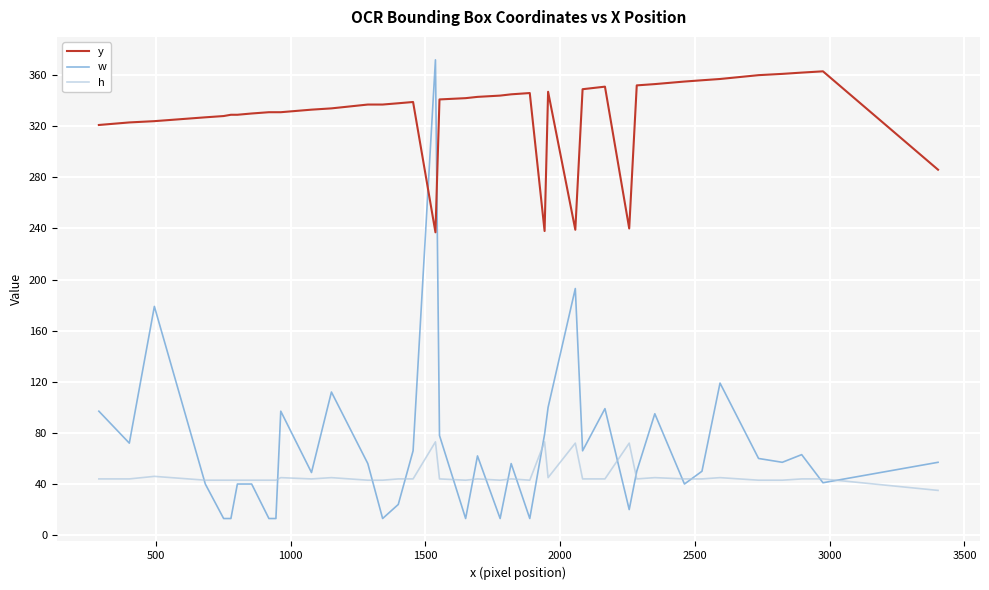

Which series has the largest total across all categories?

y